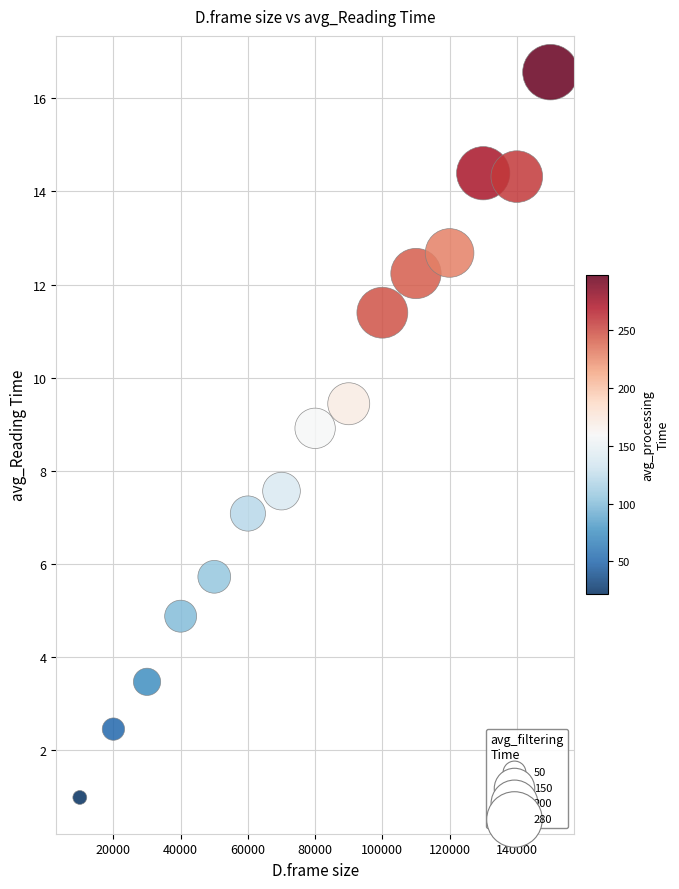

What Y value in the scatter plot is closest to 8?

7.6